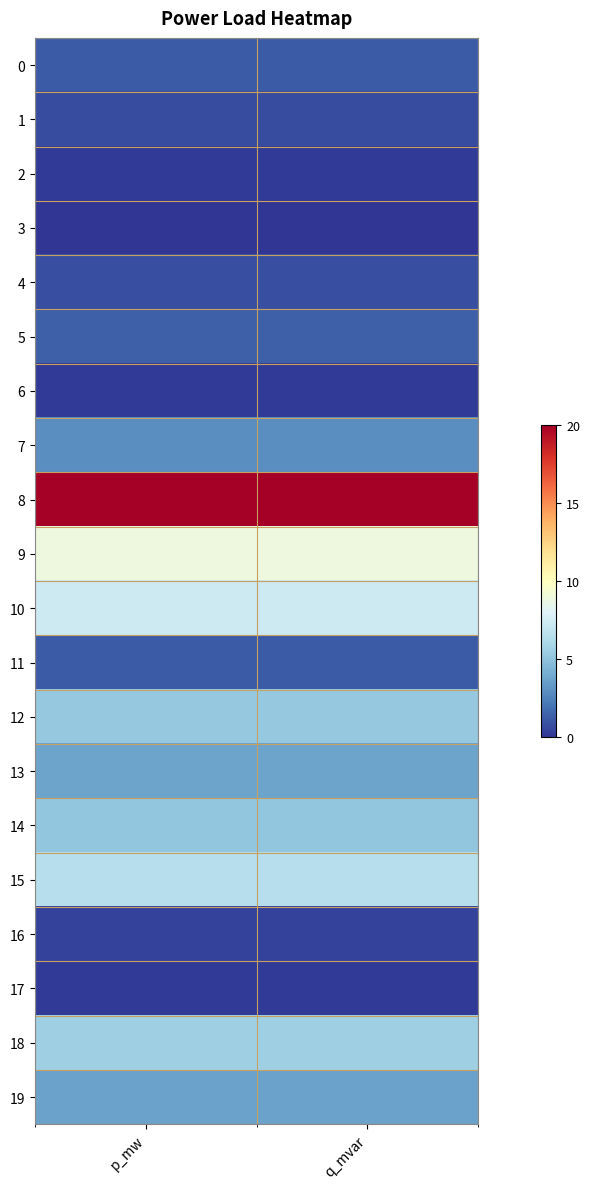

Reading left to right, what are all the values shown in this chart?

0: p_mw=1.2	q_mvar=1.2
1: p_mw=0.7	q_mvar=0.7
2: p_mw=0.2	q_mvar=0.2
3: p_mw=0.0	q_mvar=0.0
4: p_mw=0.8	q_mvar=0.8
5: p_mw=1.4	q_mvar=1.4
6: p_mw=0.2	q_mvar=0.2
7: p_mw=2.9	q_mvar=2.9
8: p_mw=20.0	q_mvar=20.0
9: p_mw=8.8	q_mvar=8.8
10: p_mw=7.3	q_mvar=7.3
11: p_mw=1.2	q_mvar=1.2
12: p_mw=5.3	q_mvar=5.3
13: p_mw=3.7	q_mvar=3.7
14: p_mw=5.1	q_mvar=5.1
15: p_mw=6.5	q_mvar=6.5
16: p_mw=0.4	q_mvar=0.4
17: p_mw=0.2	q_mvar=0.2
18: p_mw=5.6	q_mvar=5.6
19: p_mw=3.6	q_mvar=3.6